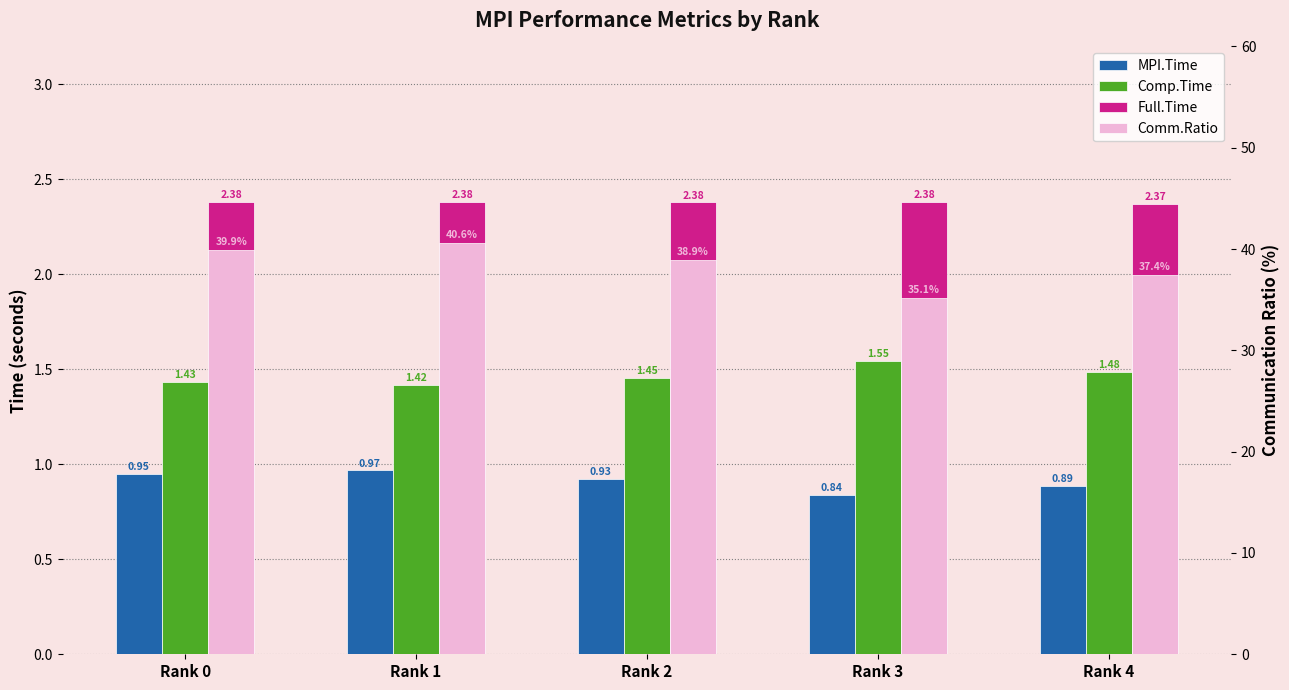

Which has a higher value, Rank 4 or Rank 2?

Rank 2